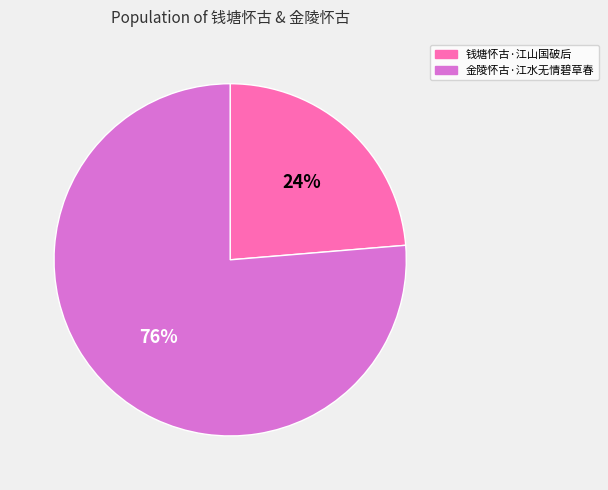

Is there any slice that represents more than half of the pie?

Yes